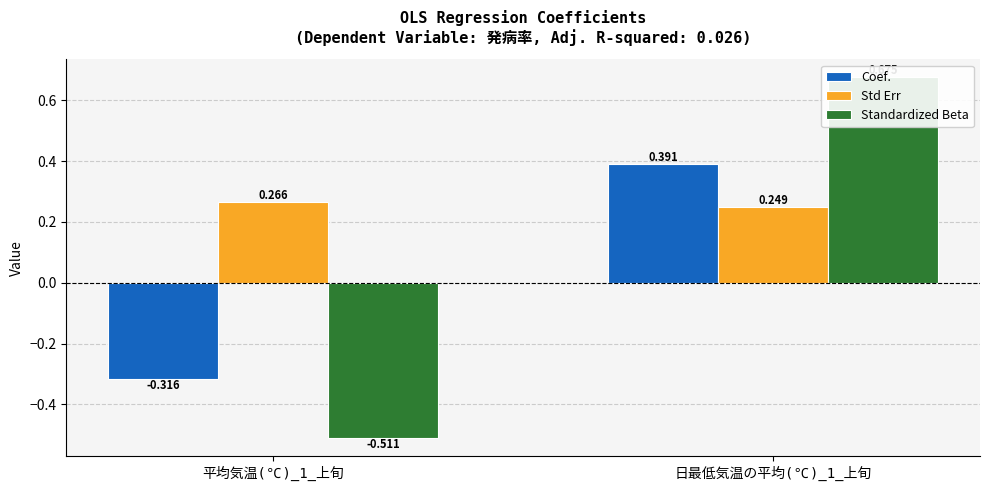

At which category is the sum across all series the highest?

日最低気温の平均(℃)_1_上旬